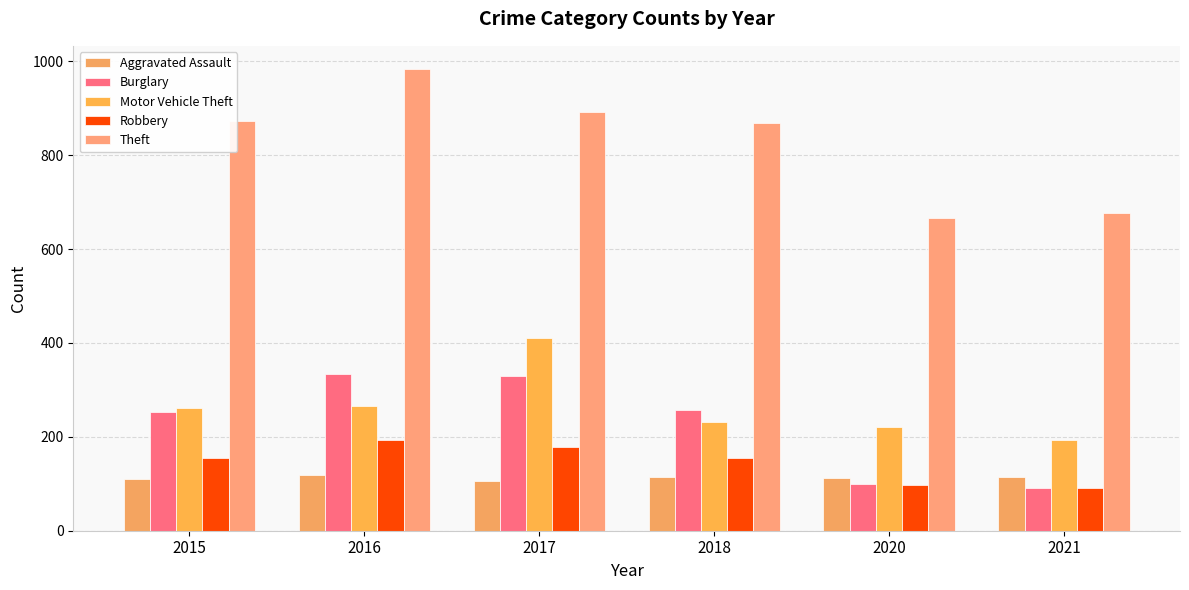

How many categories are shown in the chart?

6